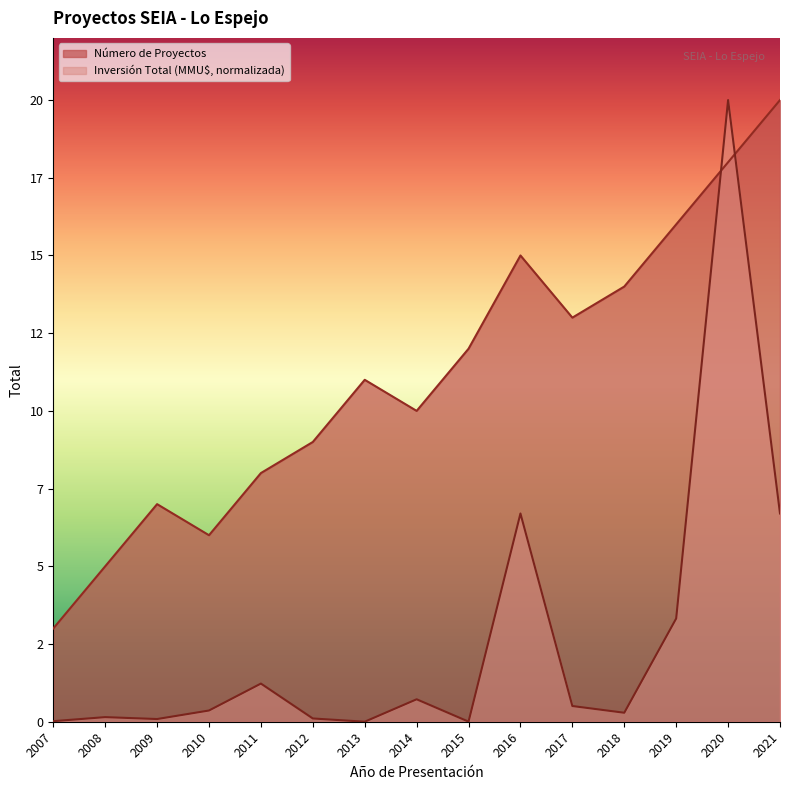

Which series changed the most between 2009 and 2018?

Número de Proyectos